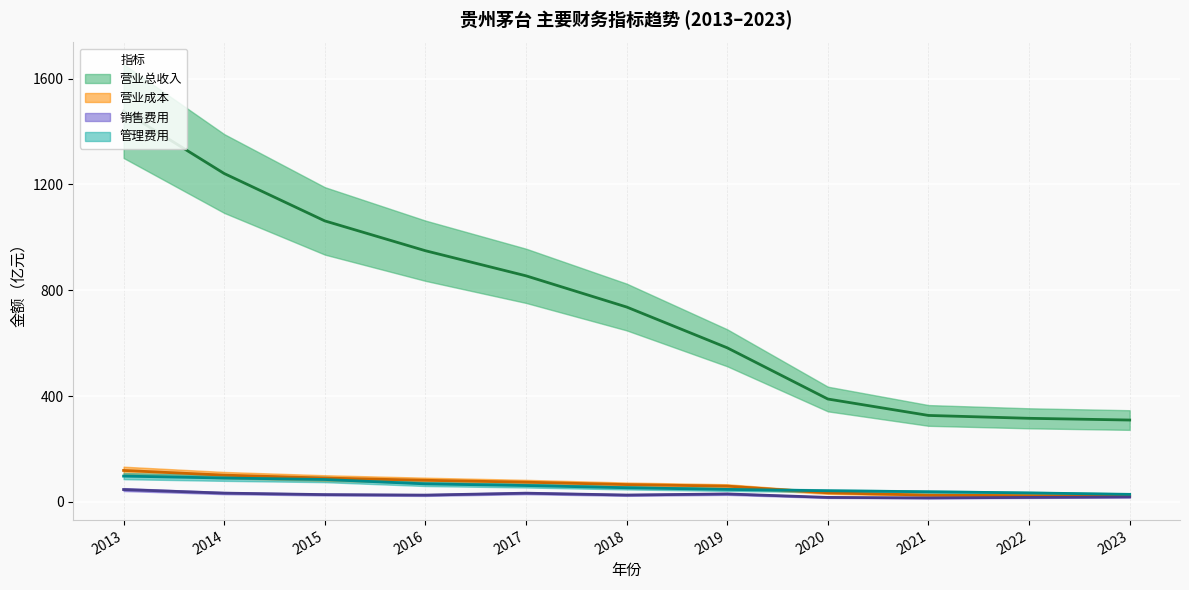

Reading left to right, list all the values displayed in this chart.

营业总收入: 2013=1476.9	2014=1241.0	2015=1061.9	2016=949.2	2017=854.3	2018=736.4	2019=582.2	2020=388.6	2021=326.6	2022=315.7	2023=309.2
营业成本: 2013=118.7	2014=100.9	2015=89.8	2016=81.5	2017=74.3	2018=65.2	2019=59.4	2020=34.1	2021=25.4	2022=23.4	2023=21.9
销售费用: 2013=46.5	2014=33.0	2015=27.4	2016=25.5	2017=32.8	2018=25.7	2019=29.9	2020=16.8	2021=14.8	2022=16.7	2023=18.6
管理费用: 2013=97.3	2014=90.1	2015=84.5	2016=67.9	2017=61.7	2018=53.3	2019=47.0	2020=41.9	2021=38.1	2022=33.8	2023=28.3